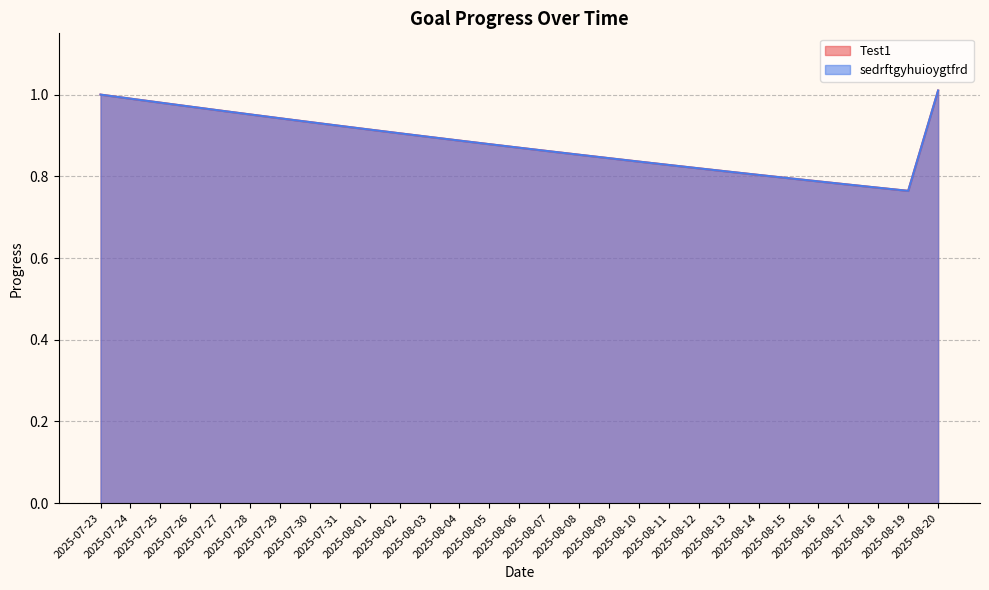

What position from the right is 2025-08-08?

13